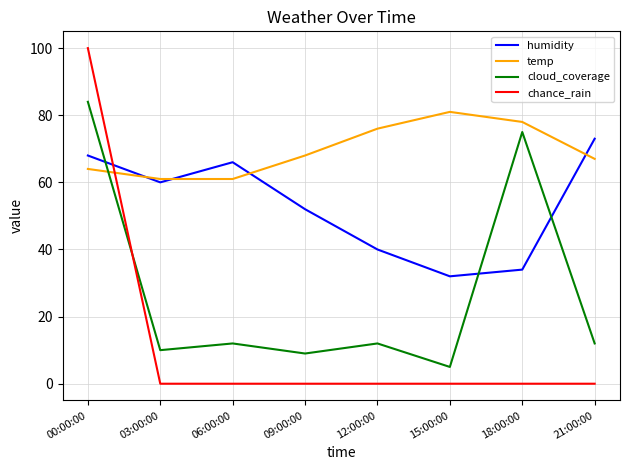

Is this an area chart (filled region under the line)?

No